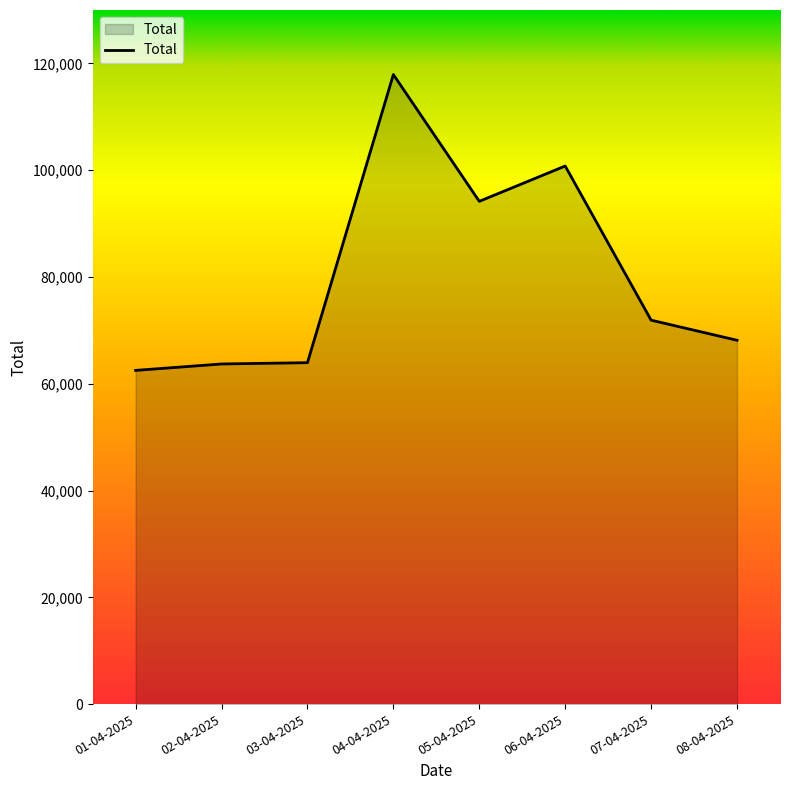

At which category does the chart reach its peak across all series?

04-04-2025